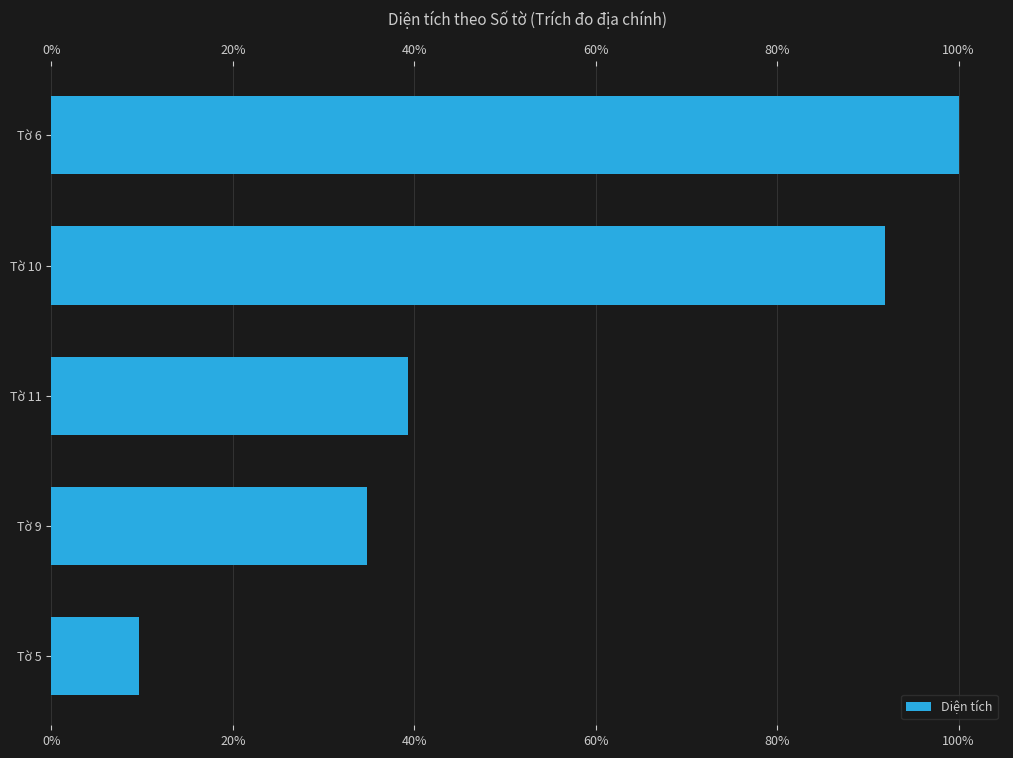

Count the number of categories in the chart.

5